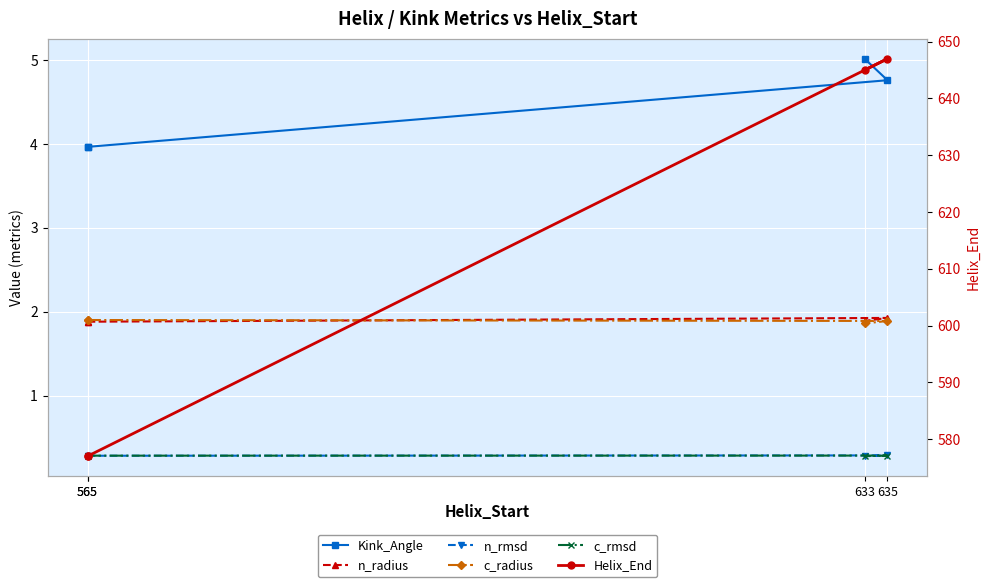

At which label is n_radius closest to 1?

565